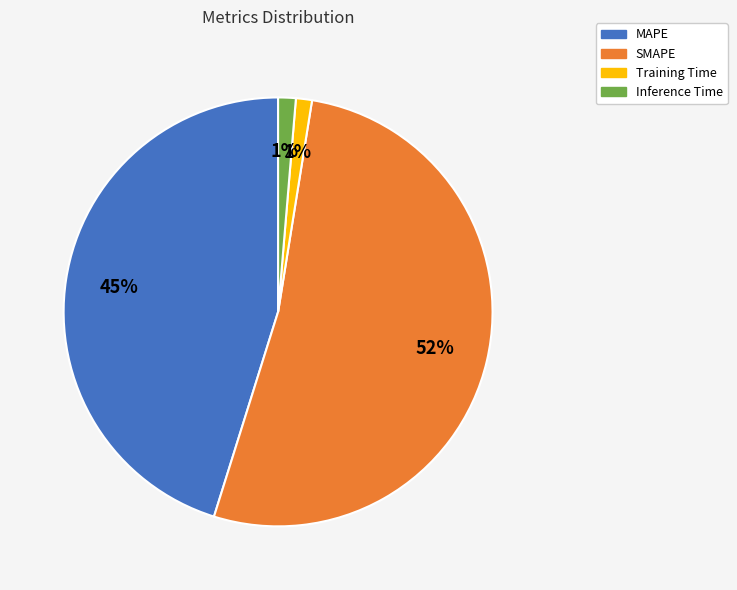

To the nearest percent, what is the average slice percentage?

25%